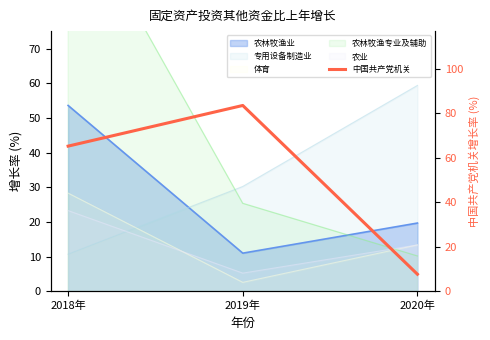

What is the label of the 1st point from the right?

2020年